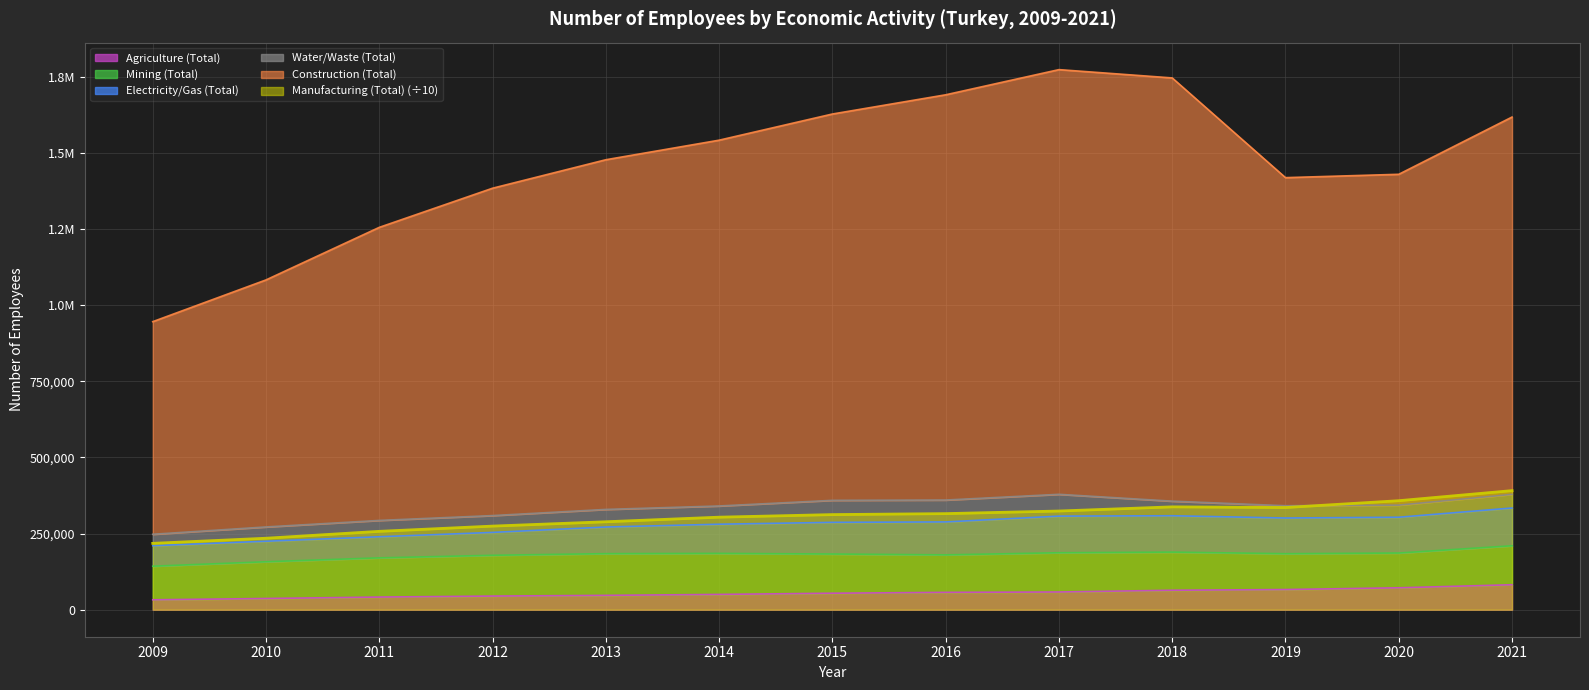

What is the lowest value of the Construction (Total) series?

945925.0